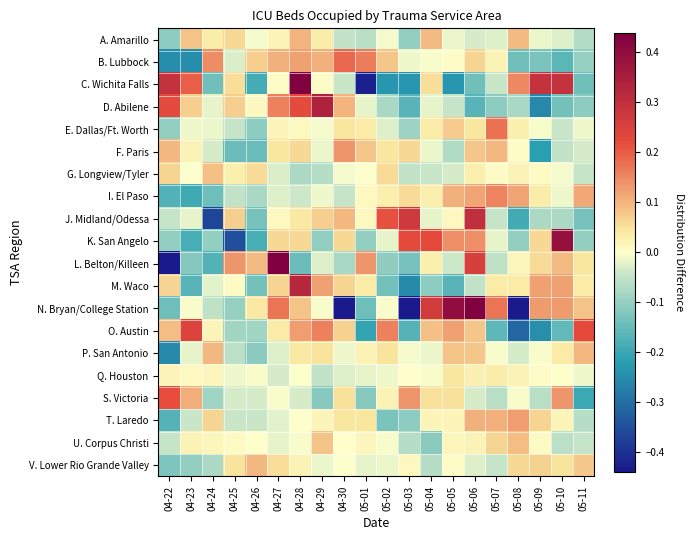

Reading right to left, list all the values displayed in this chart.

A. Amarillo: 05-11=-0.1	05-10=-0.0	05-09=-0.0	05-08=0.1	05-07=-0.0	05-06=-0.0	05-05=-0.0	05-04=0.1	05-03=-0.1	05-02=-0.0	05-01=-0.1	04-30=-0.1	04-29=0.0	04-28=0.1	04-27=0.0	04-26=-0.0	04-25=0.1	04-24=0.0	04-23=0.1	04-22=-0.1
B. Lubbock: 05-11=-0.1	05-10=-0.2	05-09=-0.1	05-08=-0.1	05-07=0.0	05-06=0.1	05-05=0.0	05-04=-0.0	05-03=-0.0	05-02=0.1	05-01=0.2	04-30=0.2	04-29=0.1	04-28=0.1	04-27=0.1	04-26=0.1	04-25=-0.0	04-24=0.1	04-23=-0.2	04-22=-0.2
C. Wichita Falls: 05-11=-0.1	05-10=0.3	05-09=0.3	05-08=0.1	05-07=-0.0	05-06=-0.1	05-05=-0.2	05-04=0.1	05-03=-0.2	05-02=-0.2	05-01=-0.4	04-30=-0.0	04-29=0.0	04-28=0.5	04-27=0.0	04-26=-0.2	04-25=0.1	04-24=-0.1	04-23=0.2	04-22=0.3
D. Abilene: 05-11=-0.1	05-10=-0.1	05-09=-0.3	05-08=-0.1	05-07=-0.1	05-06=-0.2	05-05=-0.0	05-04=-0.0	05-03=-0.2	05-02=-0.1	05-01=-0.0	04-30=0.1	04-29=0.3	04-28=0.2	04-27=0.2	04-26=0.0	04-25=0.1	04-24=-0.0	04-23=0.1	04-22=0.2
E. Dallas/Ft. Worth: 05-11=-0.0	05-10=-0.0	05-09=-0.0	05-08=0.0	05-07=0.2	05-06=0.0	05-05=0.1	05-04=0.0	05-03=-0.1	05-02=-0.0	05-01=0.0	04-30=0.0	04-29=-0.0	04-28=0.0	04-27=0.0	04-26=-0.1	04-25=-0.0	04-24=-0.0	04-23=-0.0	04-22=-0.1
F. Paris: 05-11=-0.0	05-10=-0.1	05-09=-0.2	05-08=0.0	05-07=0.1	05-06=0.1	05-05=-0.1	05-04=-0.0	05-03=0.1	05-02=0.0	05-01=0.1	04-30=0.1	04-29=-0.0	04-28=0.1	04-27=0.0	04-26=-0.1	04-25=-0.1	04-24=-0.0	04-23=0.0	04-22=0.1
G. Longview/Tyler: 05-11=-0.0	05-10=-0.0	05-09=0.0	05-08=0.0	05-07=0.0	05-06=0.0	05-05=-0.0	05-04=-0.0	05-03=-0.1	05-02=0.1	05-01=-0.0	04-30=-0.0	04-29=-0.1	04-28=-0.1	04-27=-0.0	04-26=0.1	04-25=0.0	04-24=0.1	04-23=-0.0	04-22=0.1
I. El Paso: 05-11=0.1	05-10=-0.0	05-09=0.0	05-08=0.1	05-07=0.2	05-06=0.1	05-05=0.1	05-04=0.0	05-03=0.1	05-02=0.0	05-01=0.0	04-30=-0.0	04-29=-0.0	04-28=-0.0	04-27=-0.0	04-26=-0.1	04-25=-0.1	04-24=-0.1	04-23=-0.2	04-22=-0.2
J. Midland/Odessa: 05-11=-0.1	05-10=-0.1	05-09=-0.1	05-08=-0.2	05-07=-0.0	05-06=0.3	05-05=0.0	05-04=-0.0	05-03=0.3	05-02=0.2	05-01=0.0	04-30=0.1	04-29=0.1	04-28=0.0	04-27=0.0	04-26=-0.1	04-25=0.1	04-24=-0.4	04-23=-0.0	04-22=-0.0
K. San Angelo: 05-11=-0.1	05-10=0.4	05-09=0.1	05-08=-0.1	05-07=-0.0	05-06=0.1	05-05=0.1	05-04=0.2	05-03=0.2	05-02=-0.0	05-01=-0.1	04-30=0.1	04-29=-0.1	04-28=0.1	04-27=0.1	04-26=-0.2	04-25=-0.3	04-24=-0.1	04-23=-0.2	04-22=-0.1
L. Belton/Killeen: 05-11=0.0	05-10=0.1	05-09=0.1	05-08=0.0	05-07=-0.1	05-06=0.3	05-05=-0.0	05-04=0.0	05-03=-0.1	05-02=-0.1	05-01=0.1	04-30=-0.1	04-29=-0.0	04-28=-0.1	04-27=0.5	04-26=0.1	04-25=0.1	04-24=-0.2	04-23=-0.1	04-22=-0.5
M. Waco: 05-11=0.0	05-10=0.1	05-09=0.1	05-08=0.0	05-07=0.0	05-06=-0.1	05-05=-0.2	05-04=-0.1	05-03=-0.3	05-02=-0.1	05-01=0.0	04-30=0.1	04-29=0.1	04-28=0.3	04-27=0.1	04-26=-0.1	04-25=0.0	04-24=-0.0	04-23=-0.2	04-22=0.1
N. Bryan/College Station: 05-11=0.1	05-10=0.1	05-09=0.1	05-08=-0.5	05-07=0.2	05-06=0.4	05-05=0.4	05-04=0.3	05-03=-0.5	05-02=-0.0	05-01=-0.1	04-30=-0.5	04-29=-0.0	04-28=0.1	04-27=0.2	04-26=0.0	04-25=-0.1	04-24=-0.1	04-23=-0.0	04-22=-0.1
O. Austin: 05-11=0.2	05-10=-0.2	05-09=-0.2	05-08=-0.3	05-07=-0.2	05-06=0.1	05-05=0.1	05-04=0.1	05-03=-0.2	05-02=0.2	05-01=-0.2	04-30=0.1	04-29=0.2	04-28=0.1	04-27=0.0	04-26=-0.1	04-25=-0.1	04-24=0.0	04-23=0.2	04-22=0.1
P. San Antonio: 05-11=0.1	05-10=0.0	05-09=-0.0	05-08=-0.0	05-07=-0.0	05-06=0.1	05-05=0.1	05-04=-0.0	05-03=-0.0	05-02=0.0	05-01=0.0	04-30=-0.0	04-29=0.0	04-28=0.0	04-27=-0.0	04-26=-0.1	04-25=-0.1	04-24=0.1	04-23=-0.0	04-22=-0.3
Q. Houston: 05-11=-0.0	05-10=0.0	05-09=0.0	05-08=0.0	05-07=0.0	05-06=0.0	05-05=0.0	05-04=-0.0	05-03=0.0	05-02=-0.0	05-01=-0.0	04-30=-0.0	04-29=-0.1	04-28=-0.0	04-27=-0.0	04-26=-0.0	04-25=-0.0	04-24=0.0	04-23=0.0	04-22=0.0
S. Victoria: 05-11=-0.2	05-10=0.1	05-09=-0.1	05-08=-0.0	05-07=-0.1	05-06=-0.0	05-05=0.1	05-04=0.1	05-03=0.1	05-02=0.0	05-01=-0.1	04-30=0.1	04-29=-0.1	04-28=-0.0	04-27=-0.0	04-26=-0.0	04-25=-0.0	04-24=-0.1	04-23=0.1	04-22=0.2
T. Laredo: 05-11=-0.1	05-10=0.0	05-09=0.1	05-08=0.1	05-07=0.1	05-06=0.1	05-05=0.0	05-04=0.0	05-03=-0.1	05-02=-0.1	05-01=0.0	04-30=0.0	04-29=0.0	04-28=-0.0	04-27=-0.0	04-26=-0.0	04-25=-0.0	04-24=0.1	04-23=-0.0	04-22=-0.2
U. Corpus Christi: 05-11=-0.0	05-10=-0.1	05-09=0.0	05-08=0.1	05-07=0.1	05-06=0.0	05-05=0.0	05-04=-0.1	05-03=-0.1	05-02=-0.0	05-01=0.0	04-30=0.0	04-29=0.1	04-28=-0.0	04-27=-0.0	04-26=0.0	04-25=0.0	04-24=0.0	04-23=0.0	04-22=-0.0
V. Lower Rio Grande Valley: 05-11=0.1	05-10=0.0	05-09=0.1	05-08=0.1	05-07=-0.0	05-06=-0.0	05-05=0.0	05-04=-0.1	05-03=0.0	05-02=-0.0	05-01=-0.0	04-30=-0.0	04-29=-0.0	04-28=0.0	04-27=0.1	04-26=0.1	04-25=0.0	04-24=-0.1	04-23=-0.1	04-22=-0.1